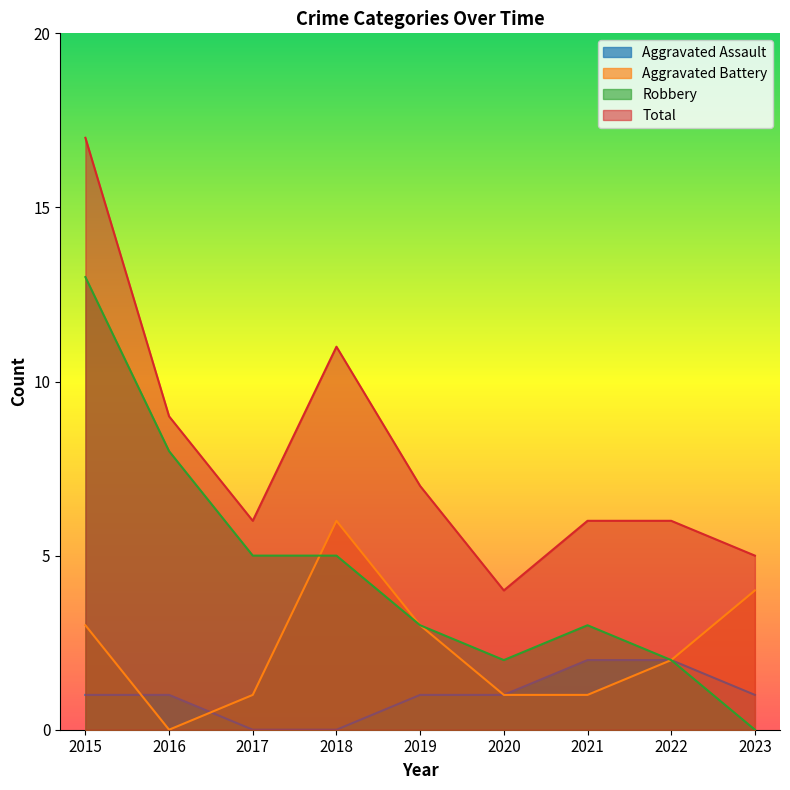

Rank the categories by Total value from lowest to highest.

2020, 2023, 2017, 2021, 2022, 2019, 2016, 2018, 2015